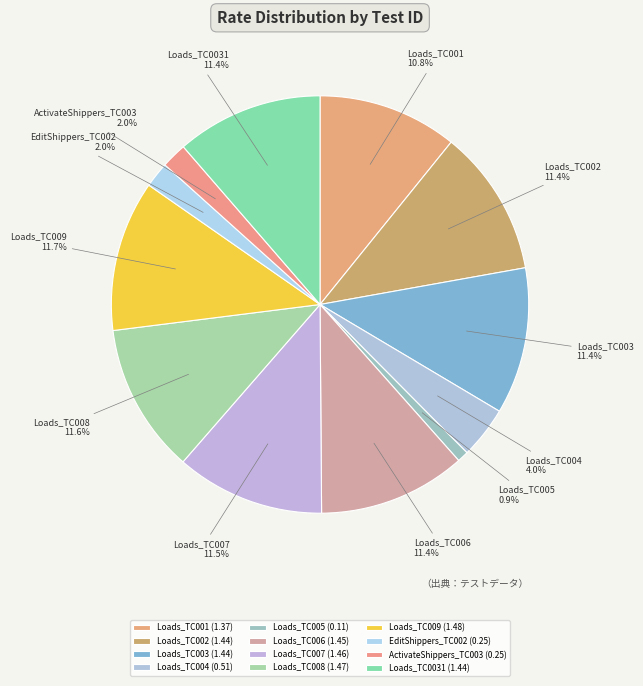

What percentage is the Loads_TC0031 slice, to the nearest percent?

11%